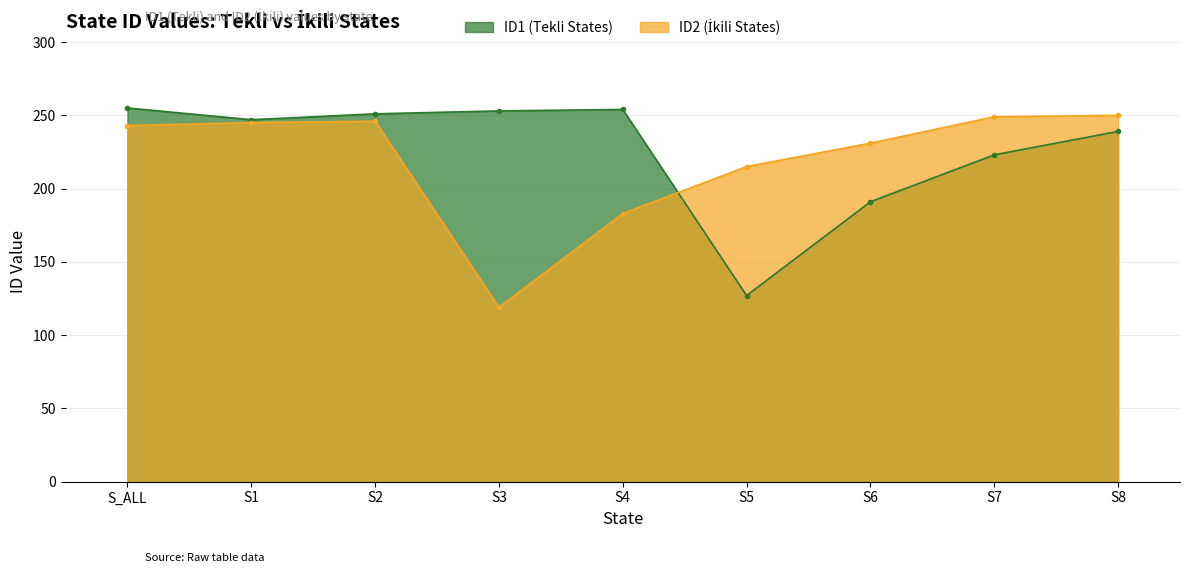

What is the value of the ID1 point at the 5th from the left?

254